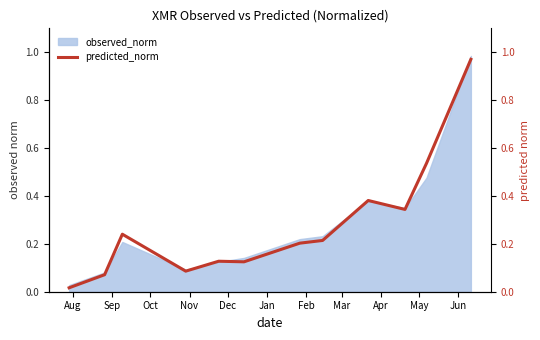

What is the label of the 12th point from the right?

Aug